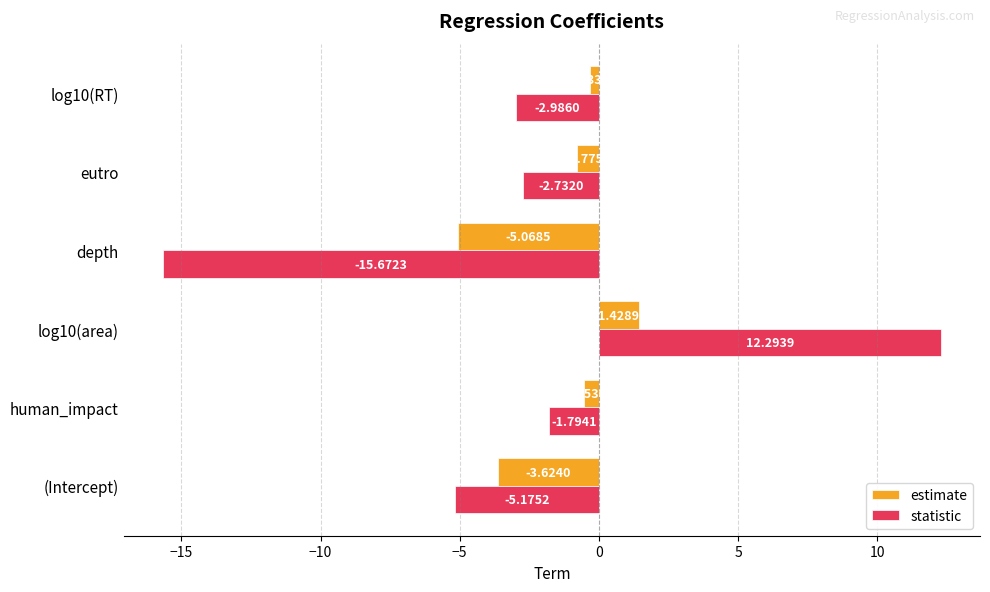

Where is estimate nearest to the value -1?

eutro